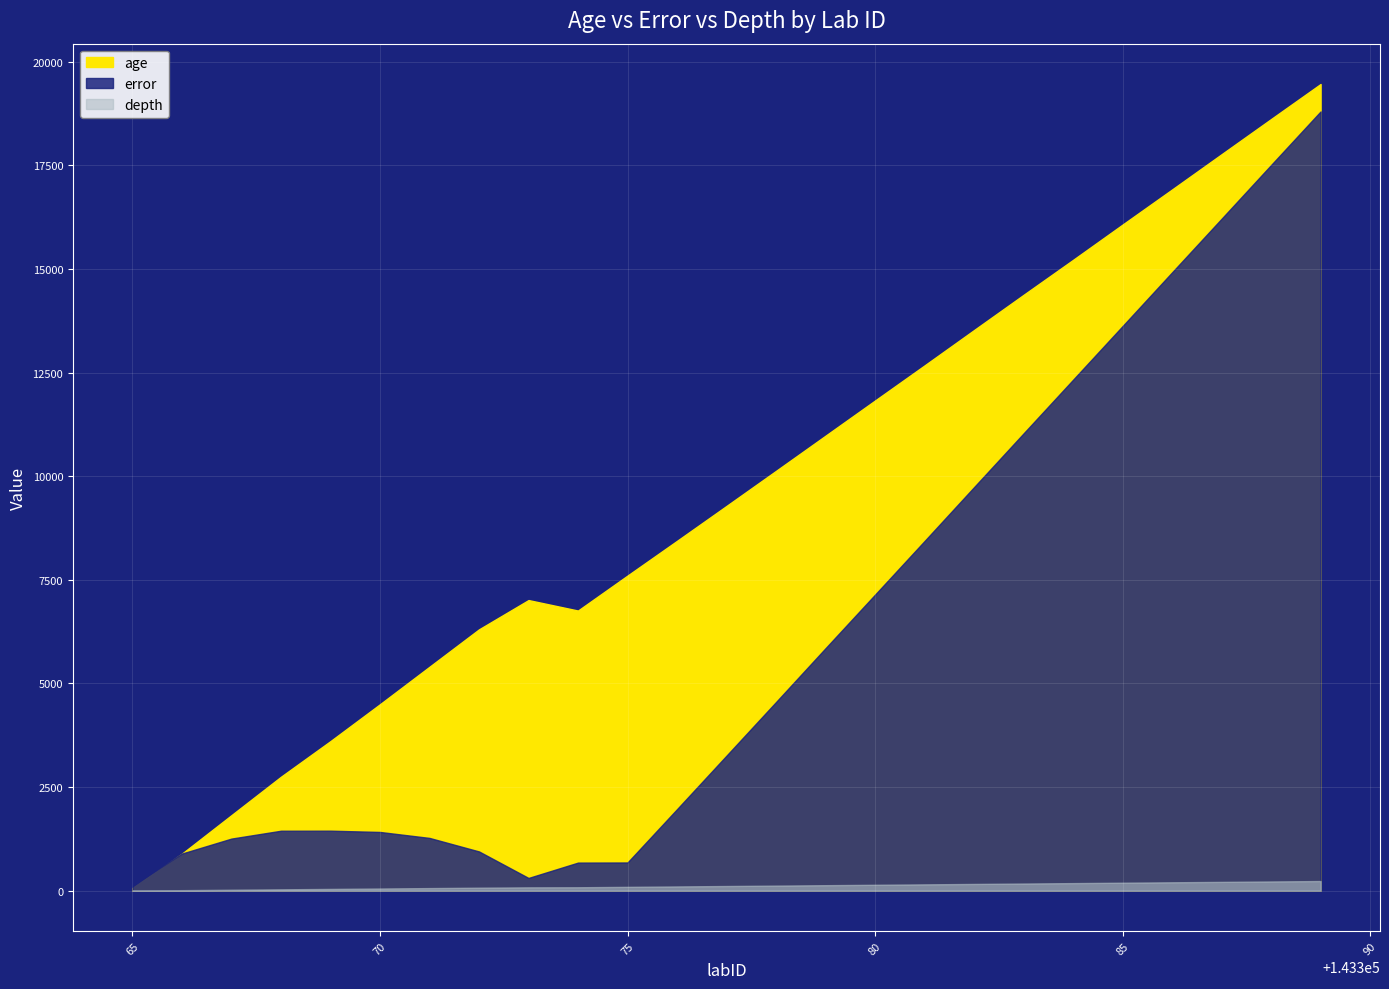

What are all the series names shown in the legend?

age, error, depth